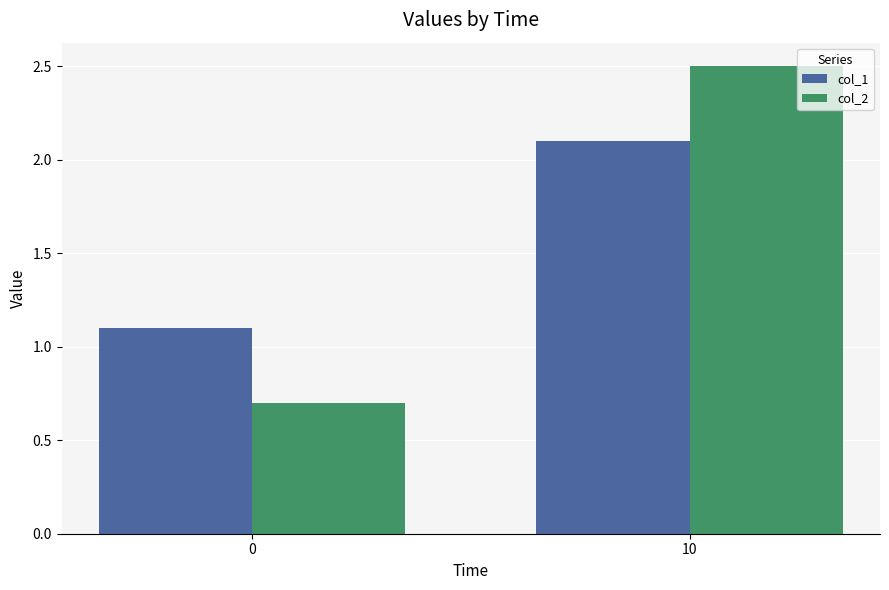

Rank the series at 0 from lowest to highest value.

col_2, col_1